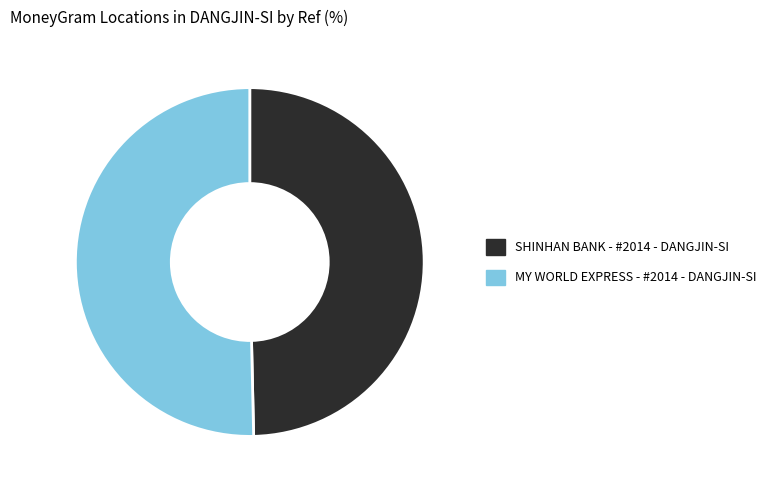

Is the sum of SHINHAN BANK - #2014 - DANGJIN-SI and MY WORLD EXPRESS - #2014 - DANGJIN-SI greater than half?

Yes